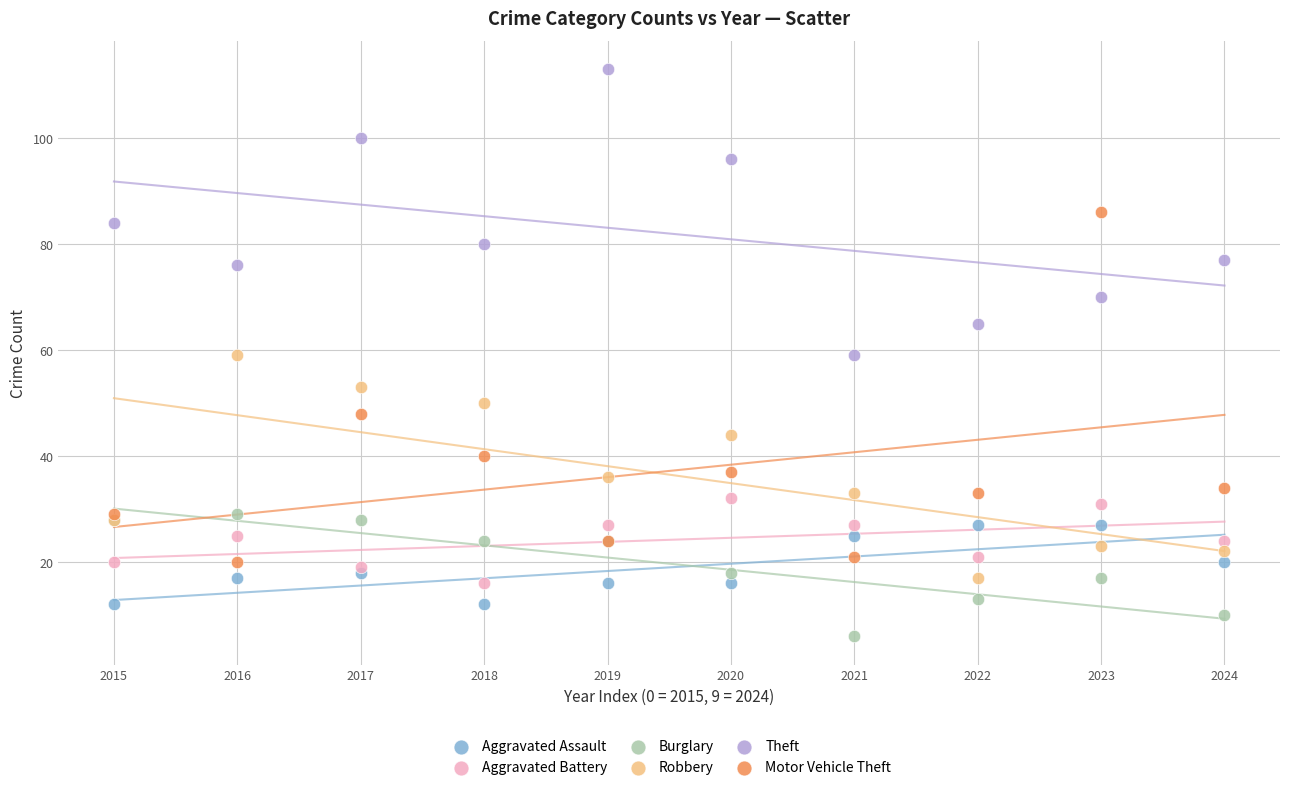

Which series reaches the minimum Y coordinate?

Burglary